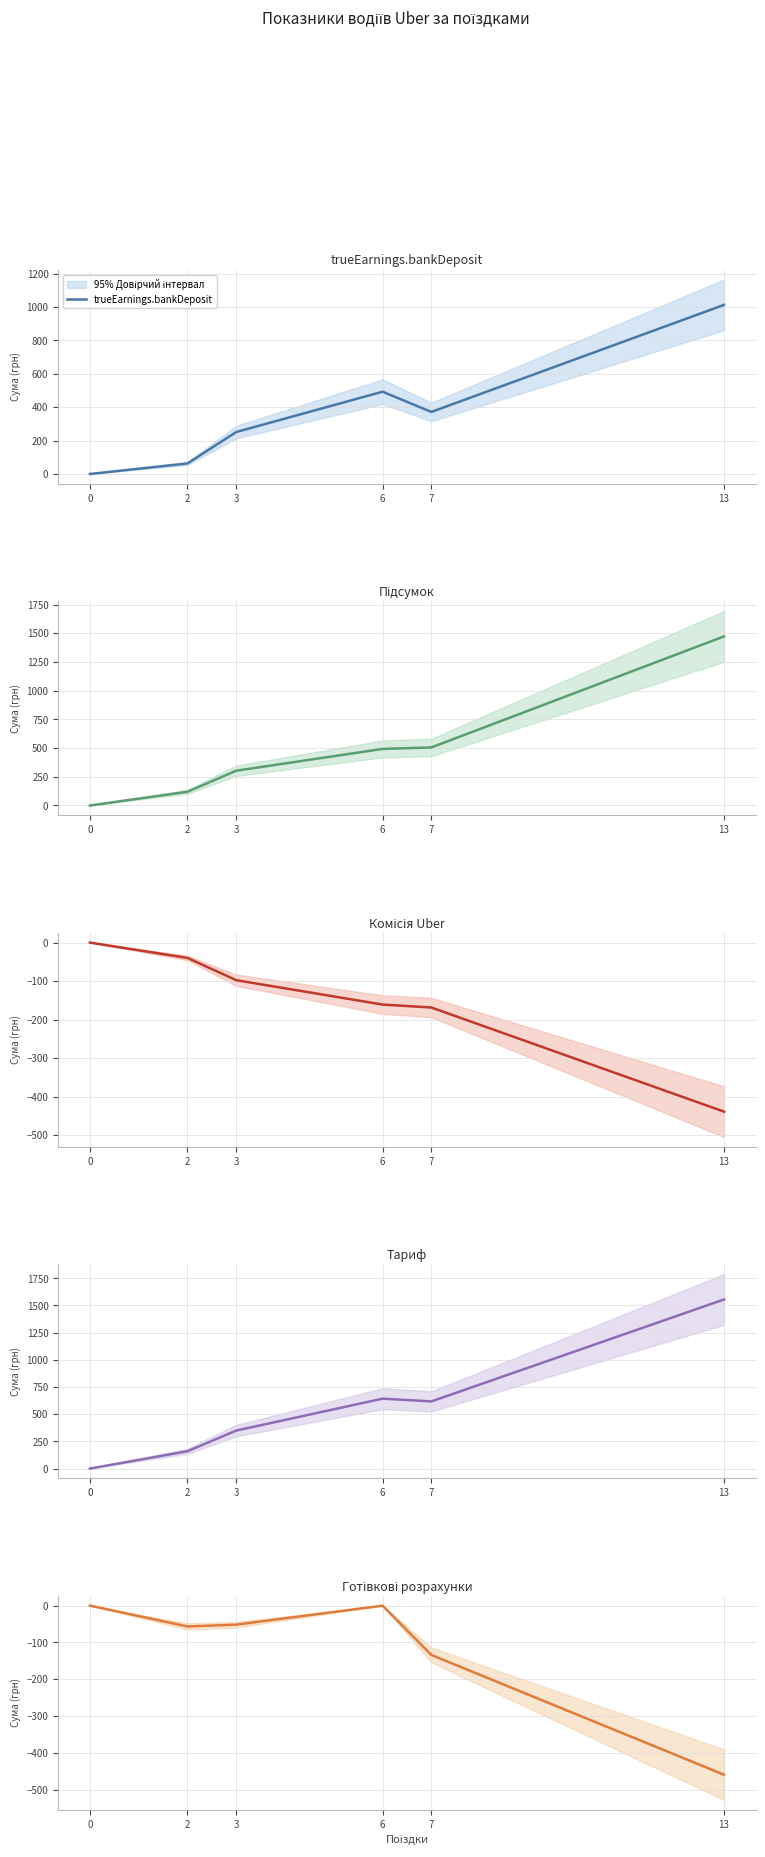

Does the chart have visible grid lines?

Yes